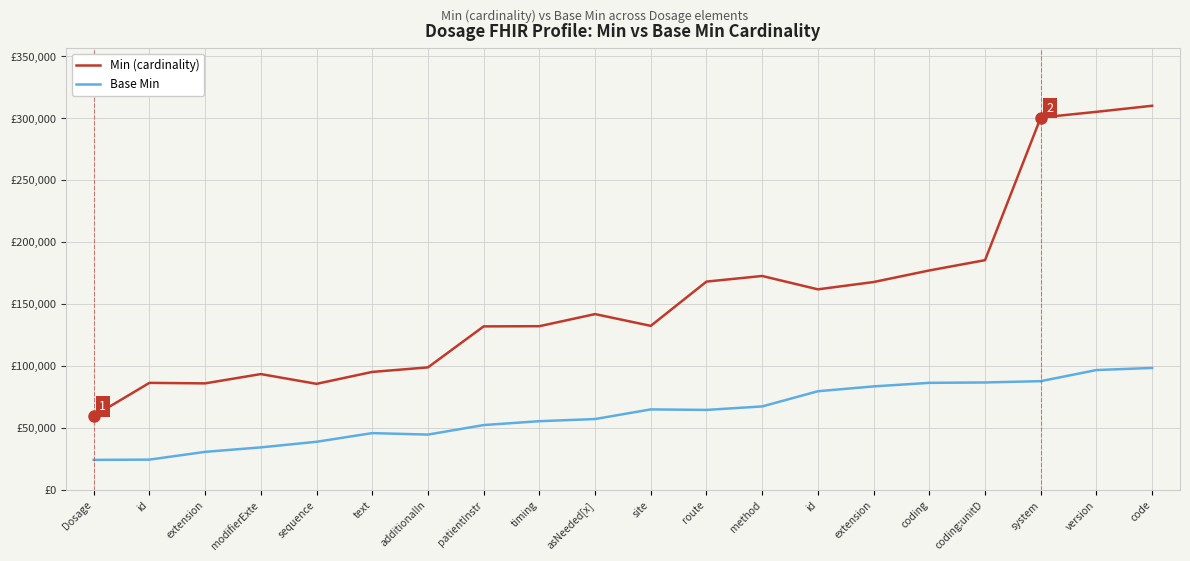

True or false: Min (cardinality) has a value of 132220.3 at timing.

True